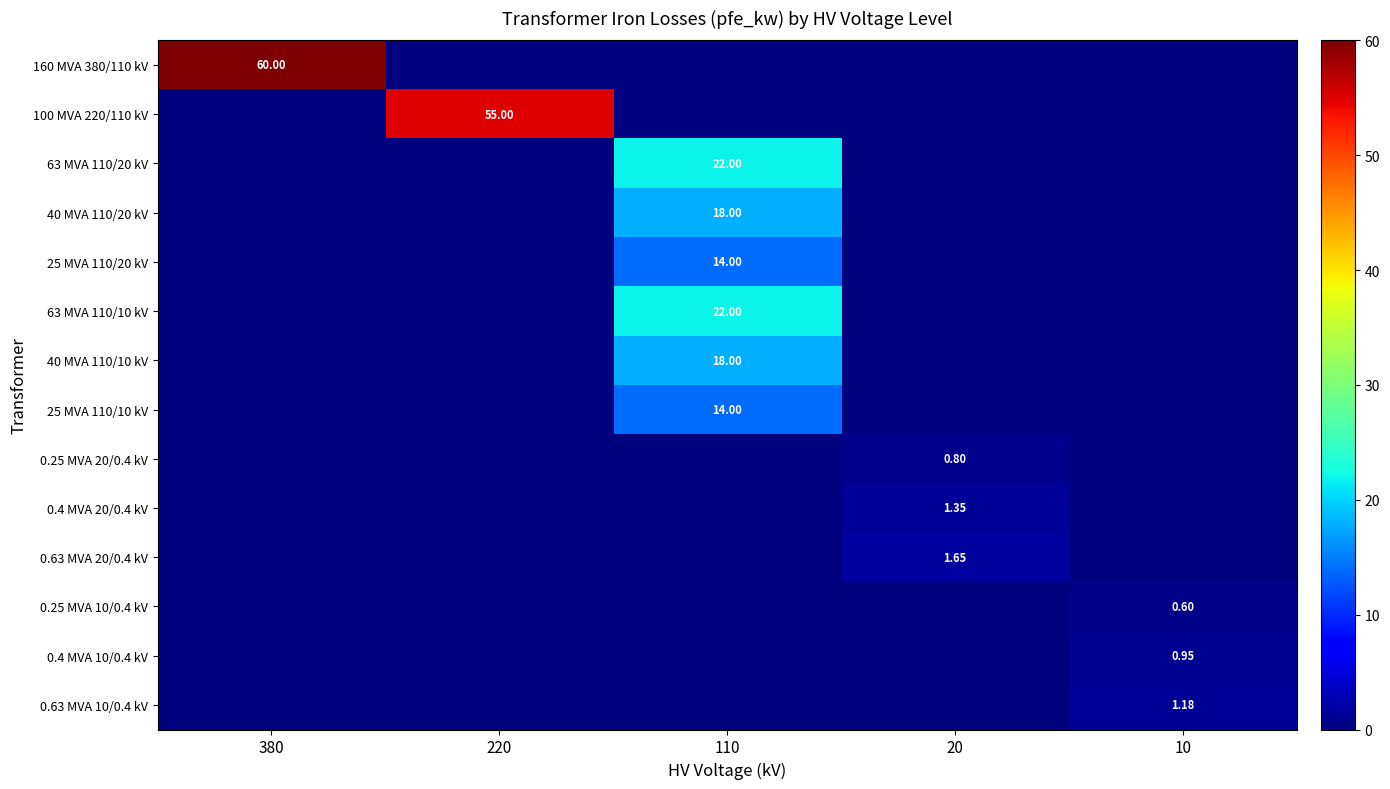

How many values in the 0.25 MVA 20/0.4 kV series exceed 0?

1